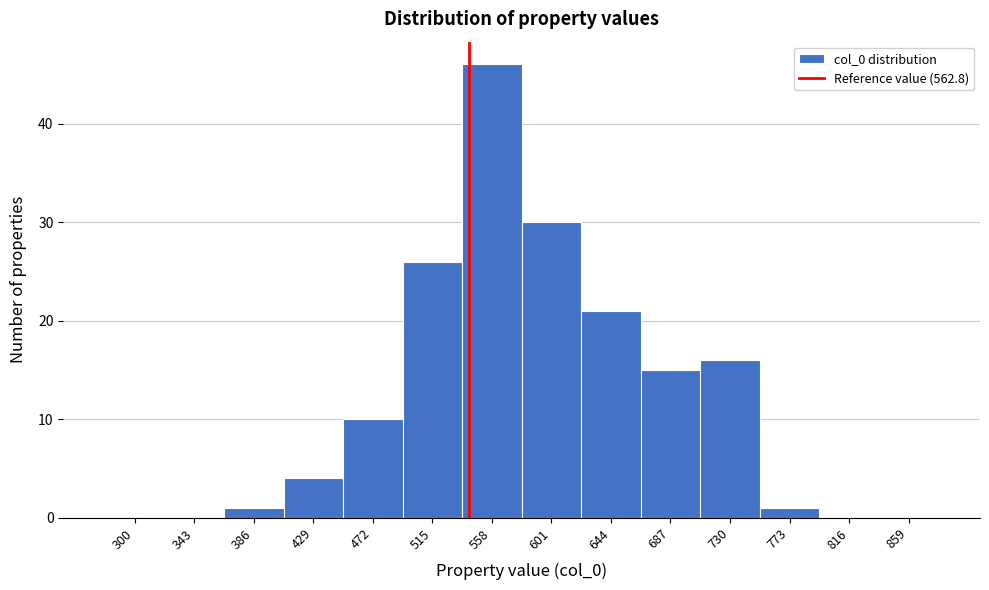

Reading left to right, what are all the values shown in this chart?

300=0	343=0	386=1	429=4	472=10	515=26	558=46	601=30	644=21	687=15	730=16	773=1	816=0	859=0